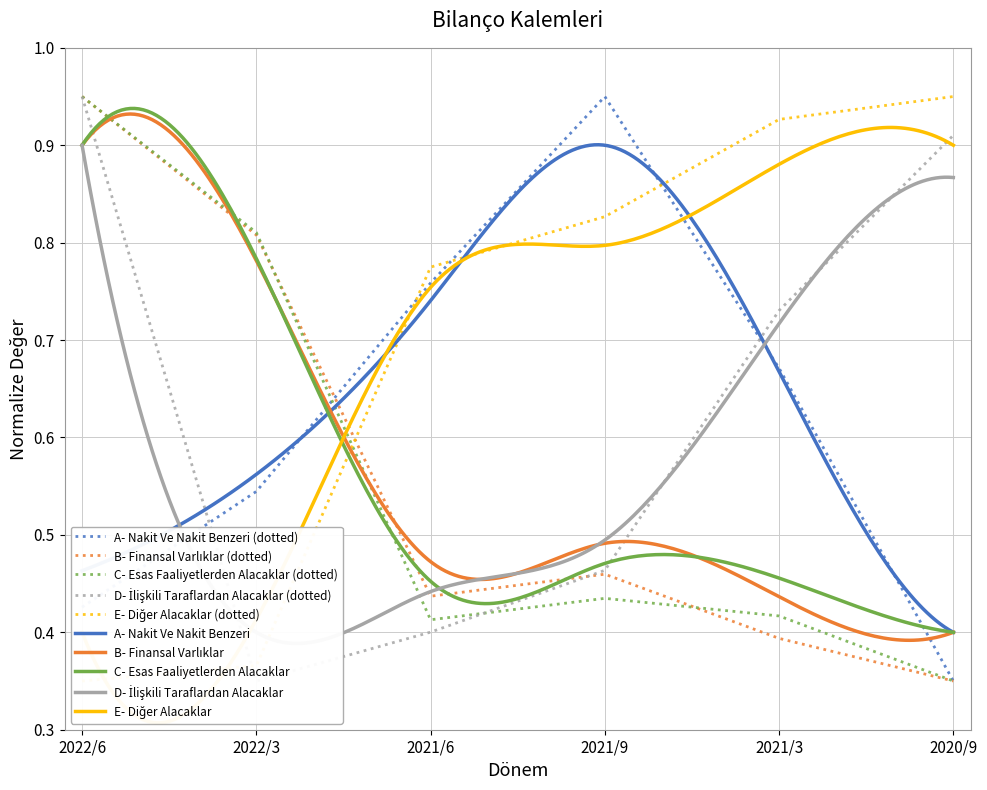

Reading left to right, transcribe all the data shown in this chart.

A- Nakit Ve Nakit Benzeri: 0.4	0.5	0.8	0.9	0.7	0.3
B- Finansal Varlıklar: 0.9	0.8	0.4	0.5	0.4	0.3
C- Esas Faaliyetlerden Alacaklar: 0.9	0.8	0.4	0.4	0.4	0.3
D- İlişkili Taraflardan Alacaklar: 0.9	0.3	0.4	0.5	0.7	0.9
E- Diğer Alacaklar: 0.3	0.4	0.8	0.8	0.9	0.9